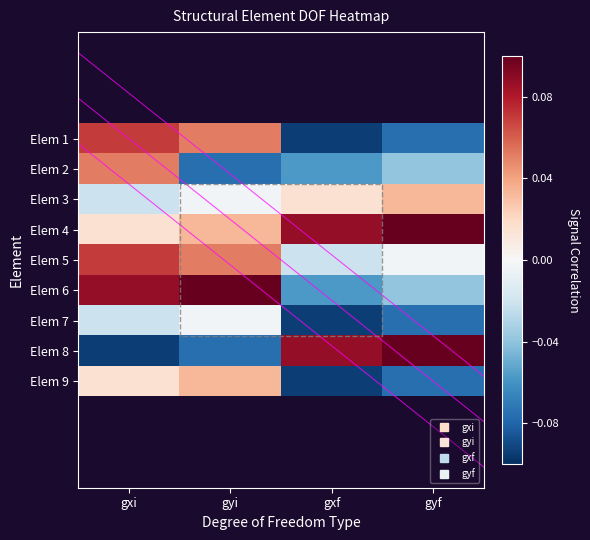

Rank the series by their maximum value, from lowest to highest.

Elem 7, Elem 3, Elem 9, Elem 2, Elem 1, Elem 5, Elem 4, Elem 6, Elem 8